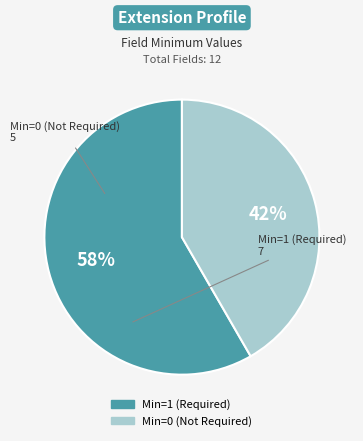

To the nearest percent, what is the average slice percentage?

50%